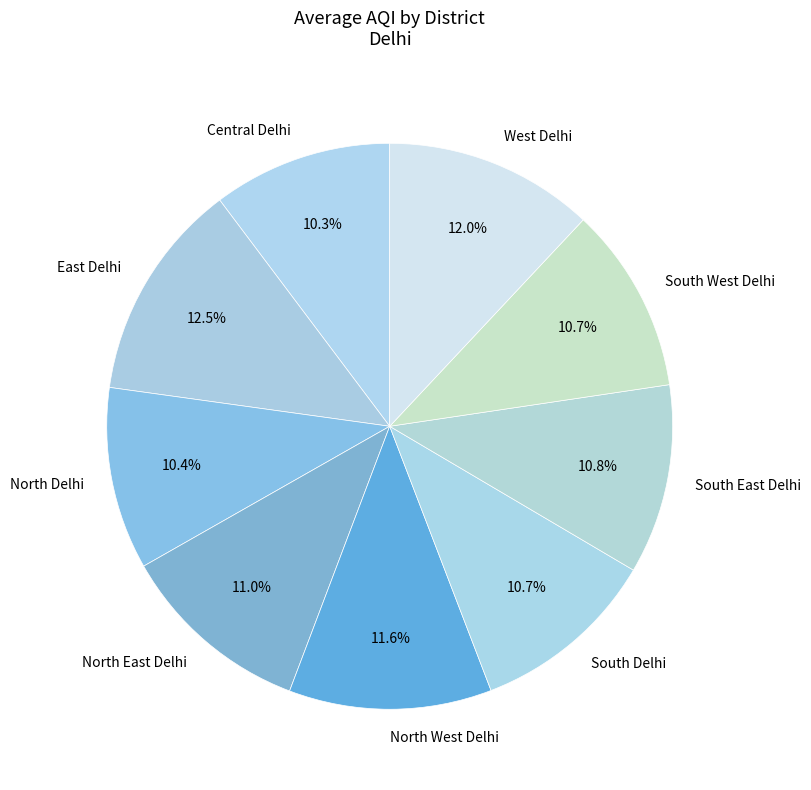

Does North East Delhi represent more than half of the total?

No